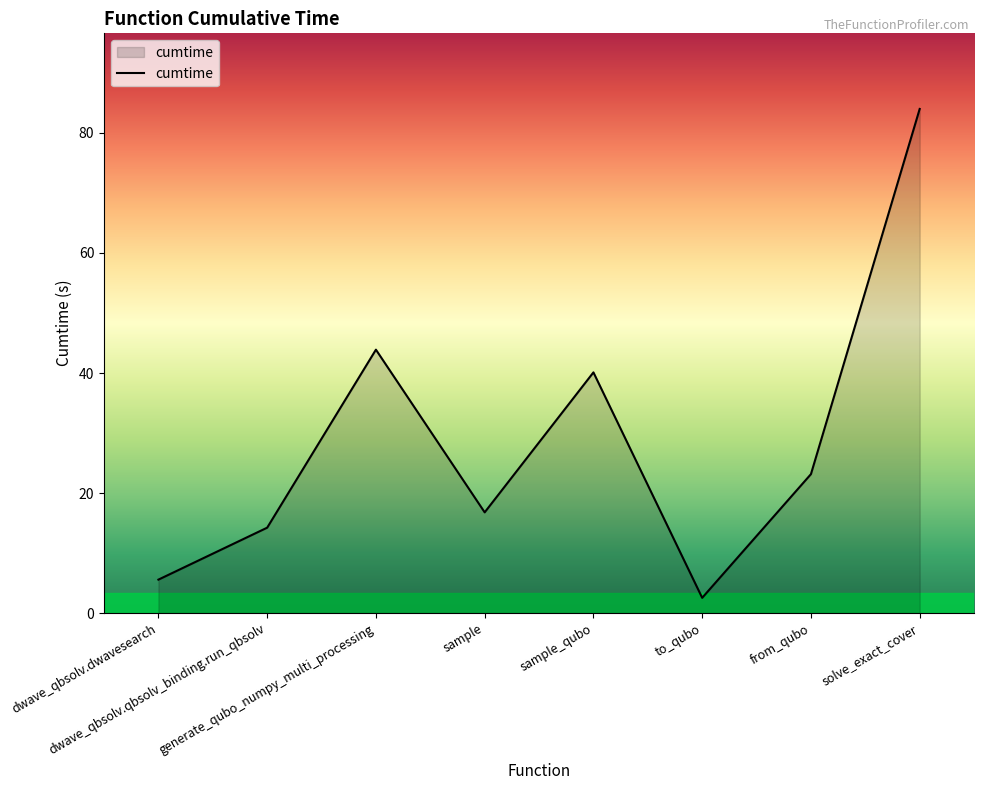

The value at from_qubo is 23.1. True or false?

True